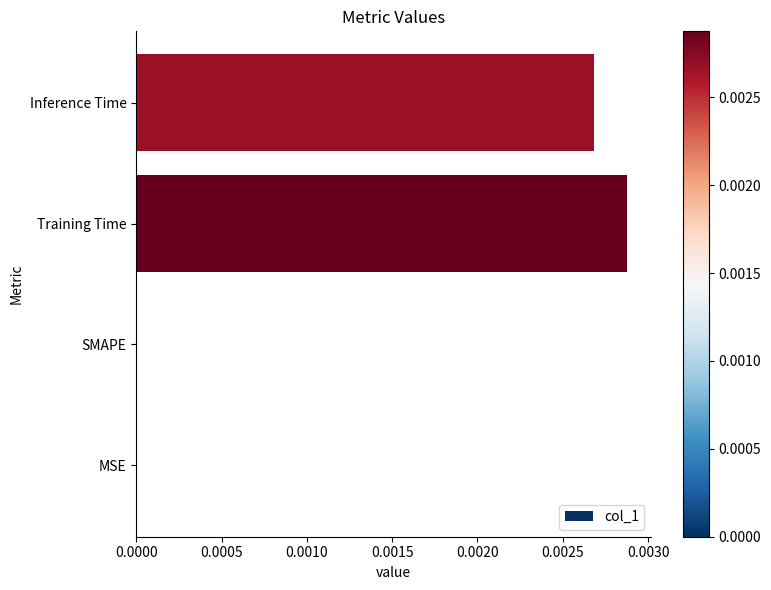

Count the number of data series in this chart.

1